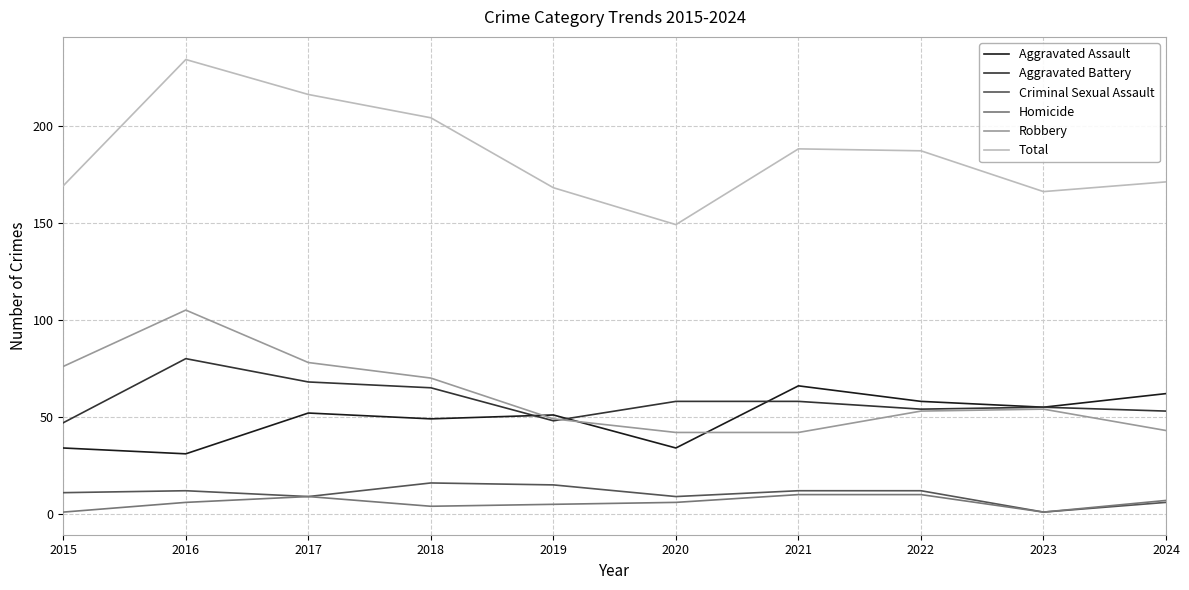

Which series has the widest spread of values?

Total